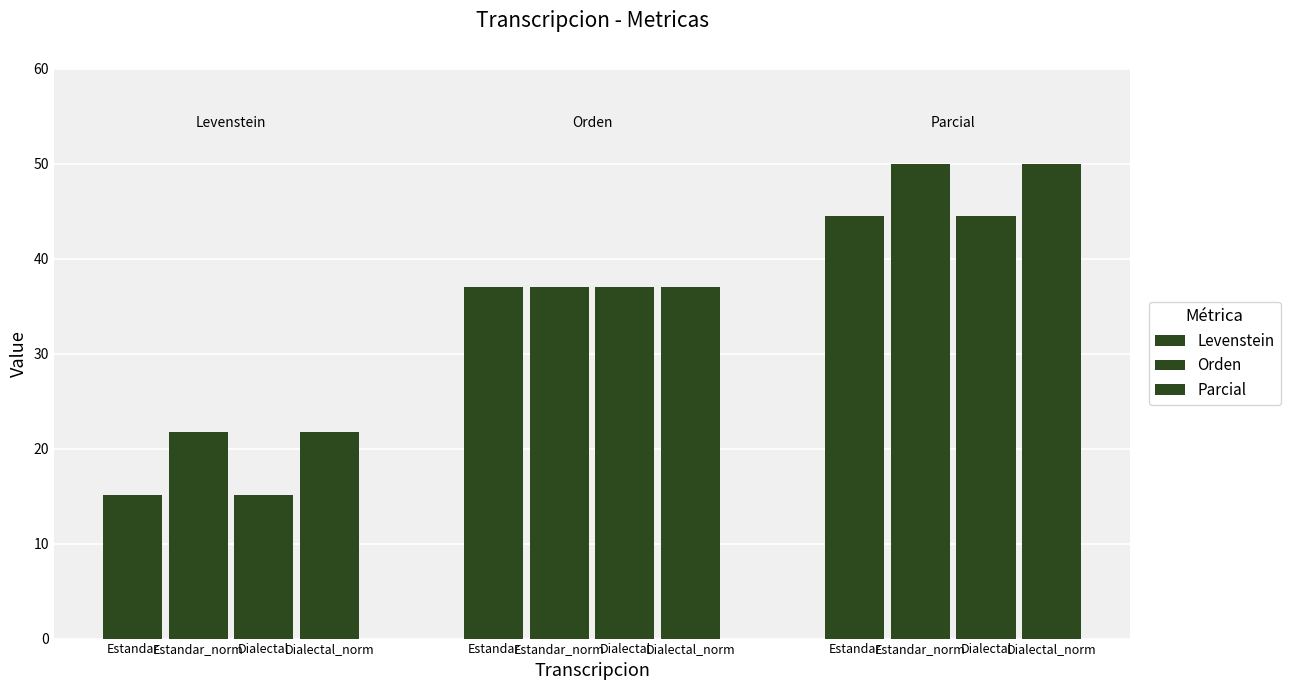

What is the smallest value displayed?

15.2